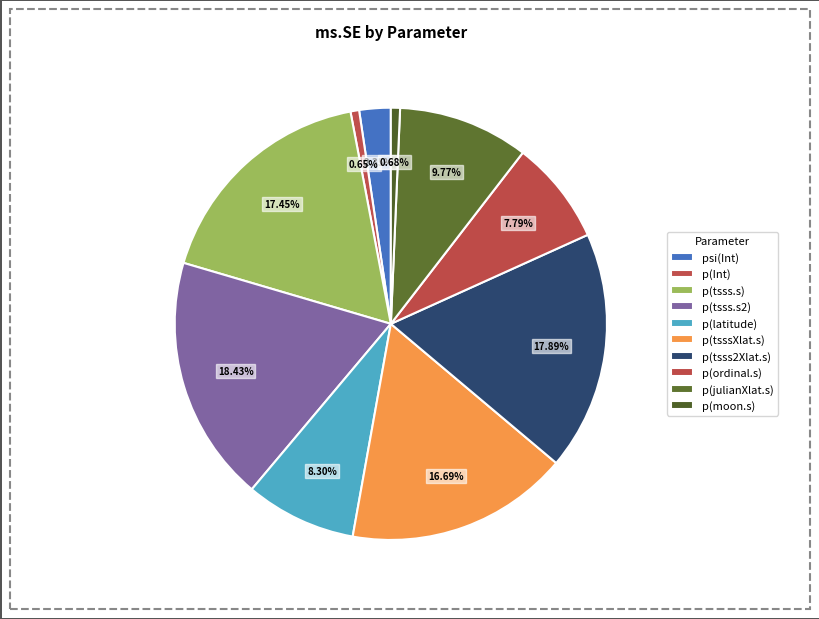

Count the number of slices in the pie.

10